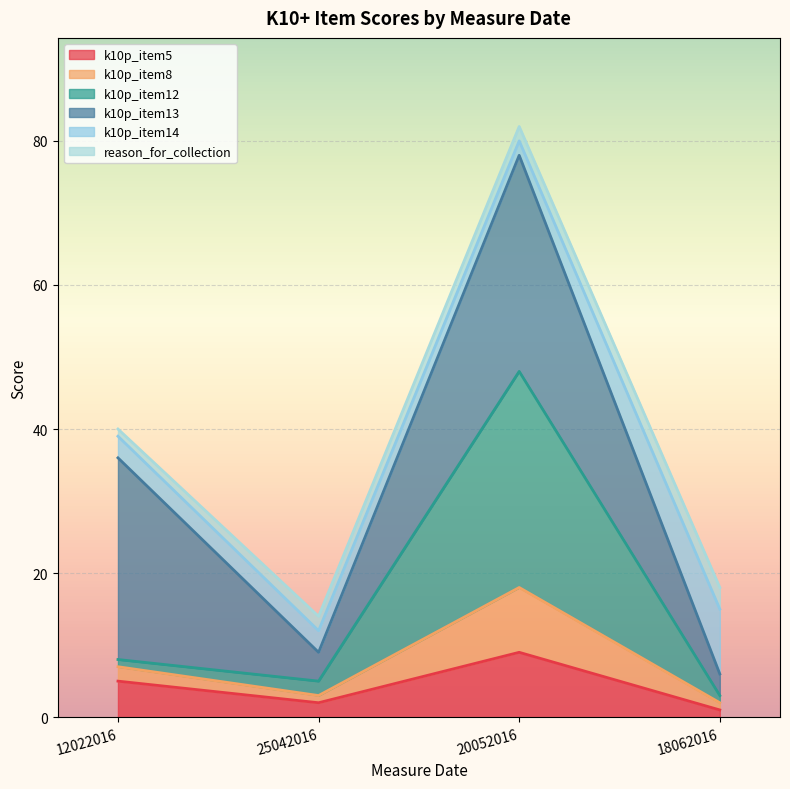

What are all the series names shown in the legend?

k10p_item5, k10p_item8, k10p_item12, k10p_item13, k10p_item14, reason_for_collection